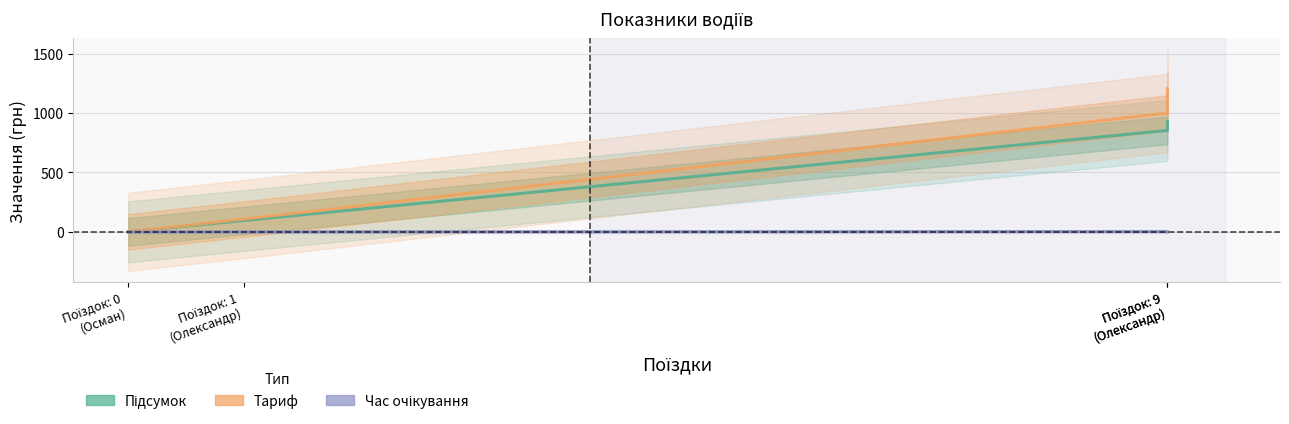

At which label is Час очікування closest to 1?

Поїздок: 1
(Олександр)